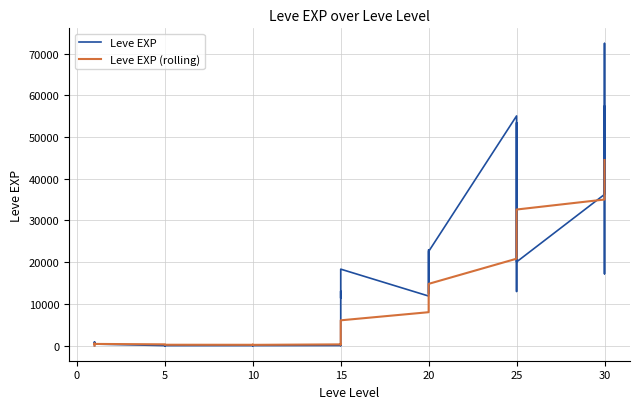

What is the label of the 37th point from the left?

30